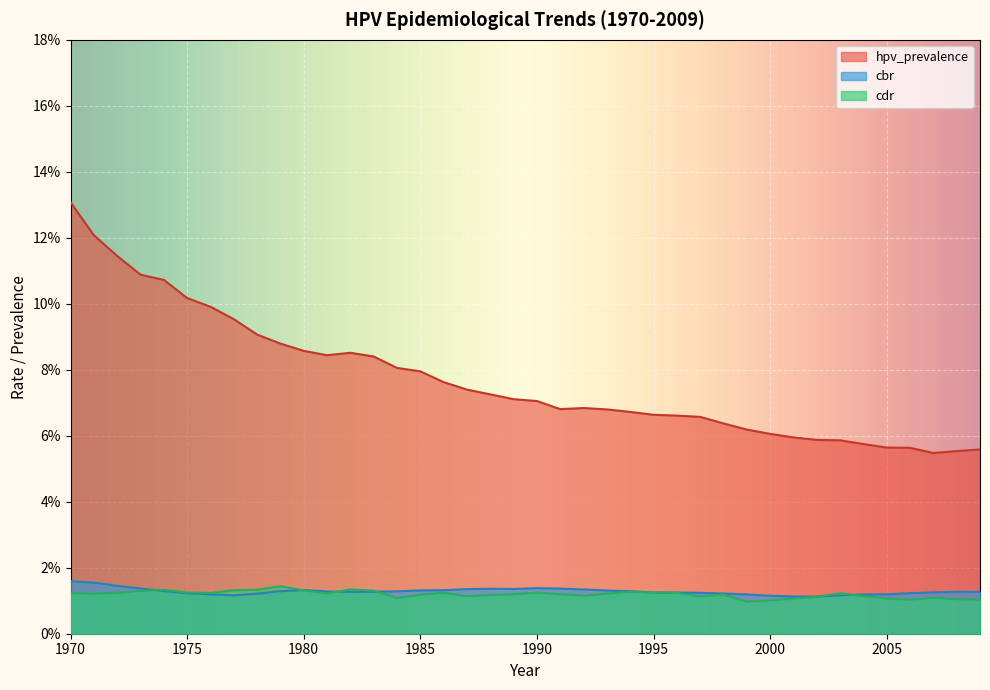

Reading right to left, transcribe all the data shown in this chart.

hpv_prevalence: 2009=0.1	2008=0.1	2007=0.1	2006=0.1	2005=0.1	2004=0.1	2003=0.1	2002=0.1	2001=0.1	2000=0.1	1999=0.1	1998=0.1	1997=0.1	1996=0.1	1995=0.1	1994=0.1	1993=0.1	1992=0.1	1991=0.1	1990=0.1	1989=0.1	1988=0.1	1987=0.1	1986=0.1	1985=0.1	1984=0.1	1983=0.1	1982=0.1	1981=0.1	1980=0.1	1979=0.1	1978=0.1	1977=0.1	1976=0.1	1975=0.1	1974=0.1	1973=0.1	1972=0.1	1971=0.1	1970=0.1
cdr: 2009=0.0	2008=0.0	2007=0.0	2006=0.0	2005=0.0	2004=0.0	2003=0.0	2002=0.0	2001=0.0	2000=0.0	1999=0.0	1998=0.0	1997=0.0	1996=0.0	1995=0.0	1994=0.0	1993=0.0	1992=0.0	1991=0.0	1990=0.0	1989=0.0	1988=0.0	1987=0.0	1986=0.0	1985=0.0	1984=0.0	1983=0.0	1982=0.0	1981=0.0	1980=0.0	1979=0.0	1978=0.0	1977=0.0	1976=0.0	1975=0.0	1974=0.0	1973=0.0	1972=0.0	1971=0.0	1970=0.0
cbr: 2009=0.0	2008=0.0	2007=0.0	2006=0.0	2005=0.0	2004=0.0	2003=0.0	2002=0.0	2001=0.0	2000=0.0	1999=0.0	1998=0.0	1997=0.0	1996=0.0	1995=0.0	1994=0.0	1993=0.0	1992=0.0	1991=0.0	1990=0.0	1989=0.0	1988=0.0	1987=0.0	1986=0.0	1985=0.0	1984=0.0	1983=0.0	1982=0.0	1981=0.0	1980=0.0	1979=0.0	1978=0.0	1977=0.0	1976=0.0	1975=0.0	1974=0.0	1973=0.0	1972=0.0	1971=0.0	1970=0.0